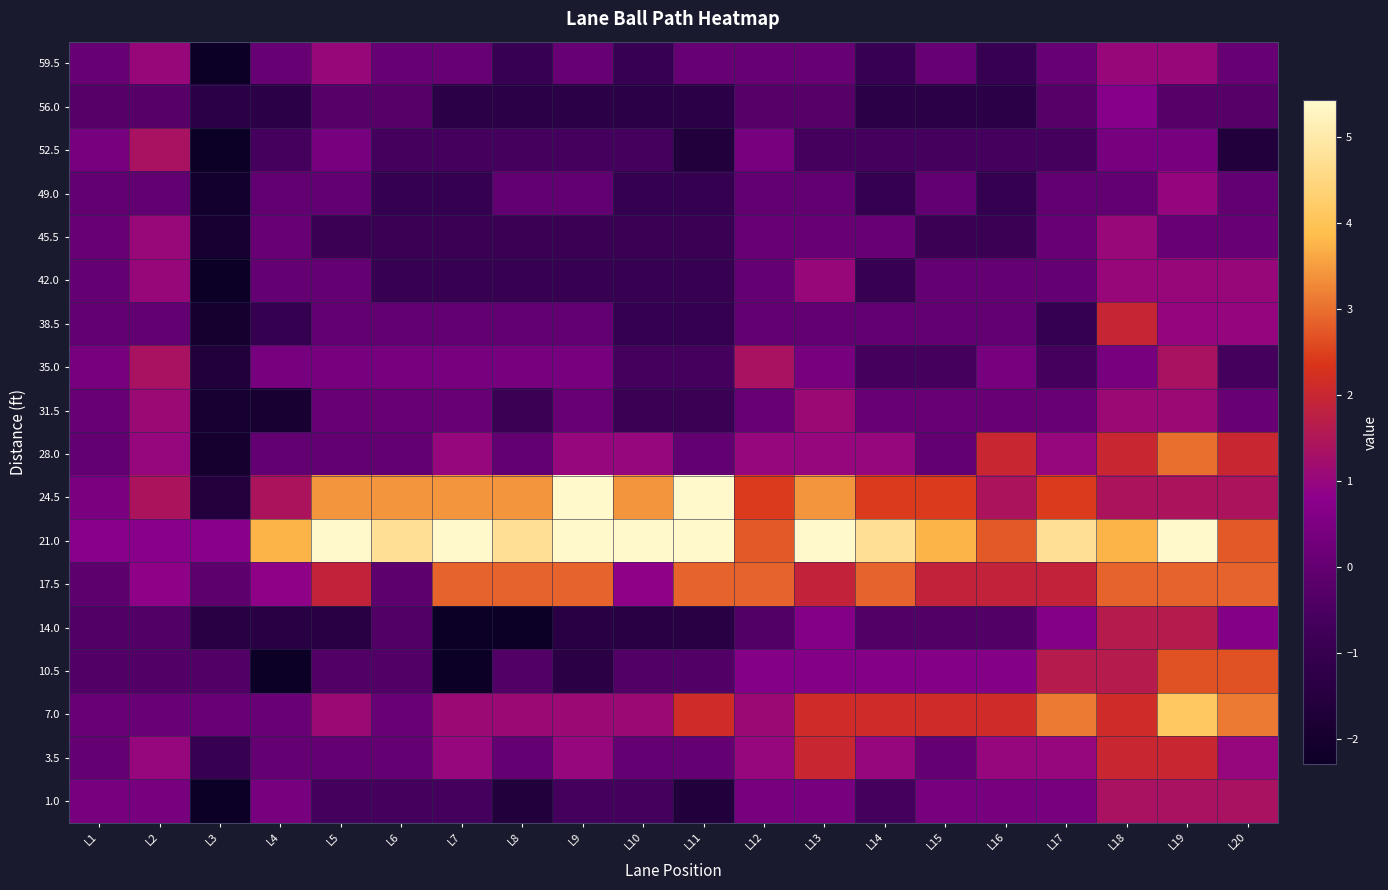

At which category is the sum across all series the highest?

L19